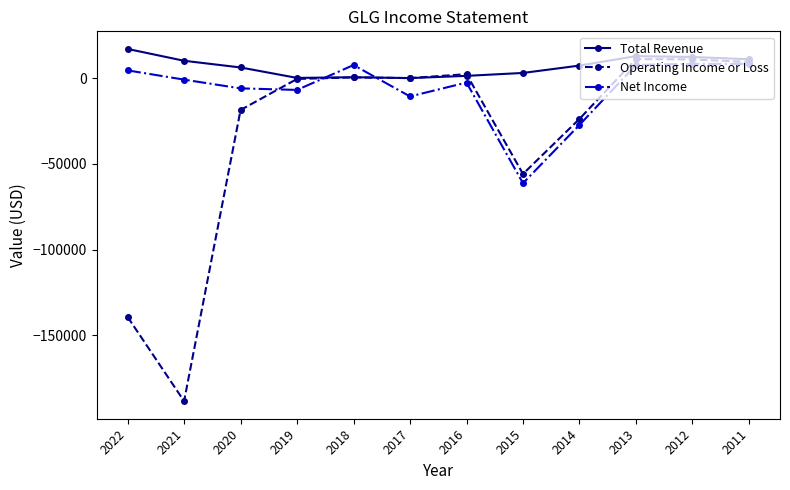

What is the highest value of the Total Revenue series?

17000